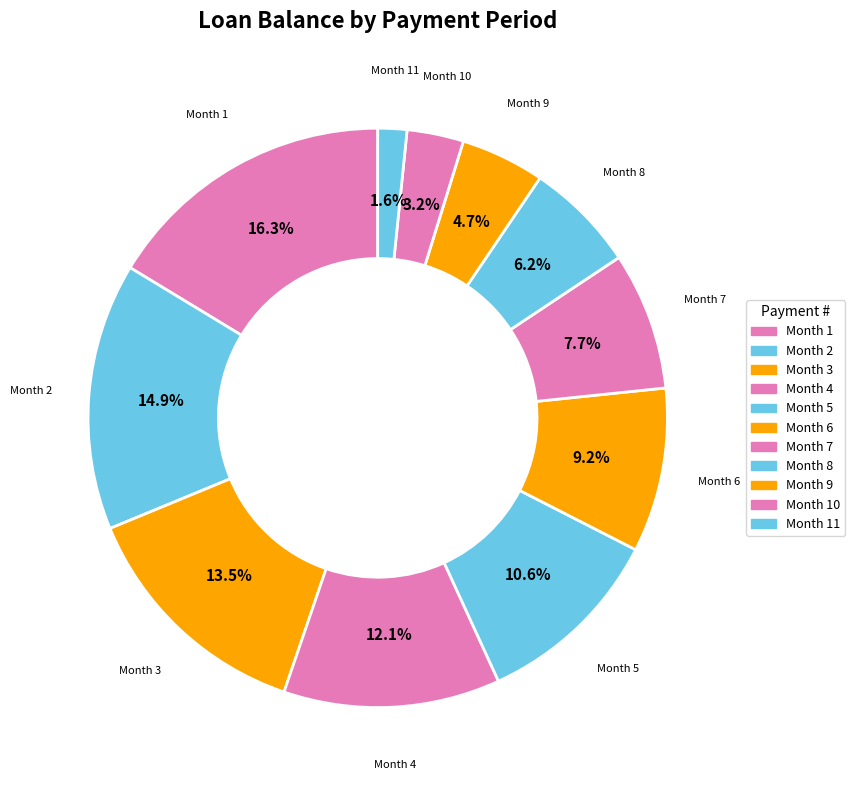

Is Month 2 the majority of the pie?

No